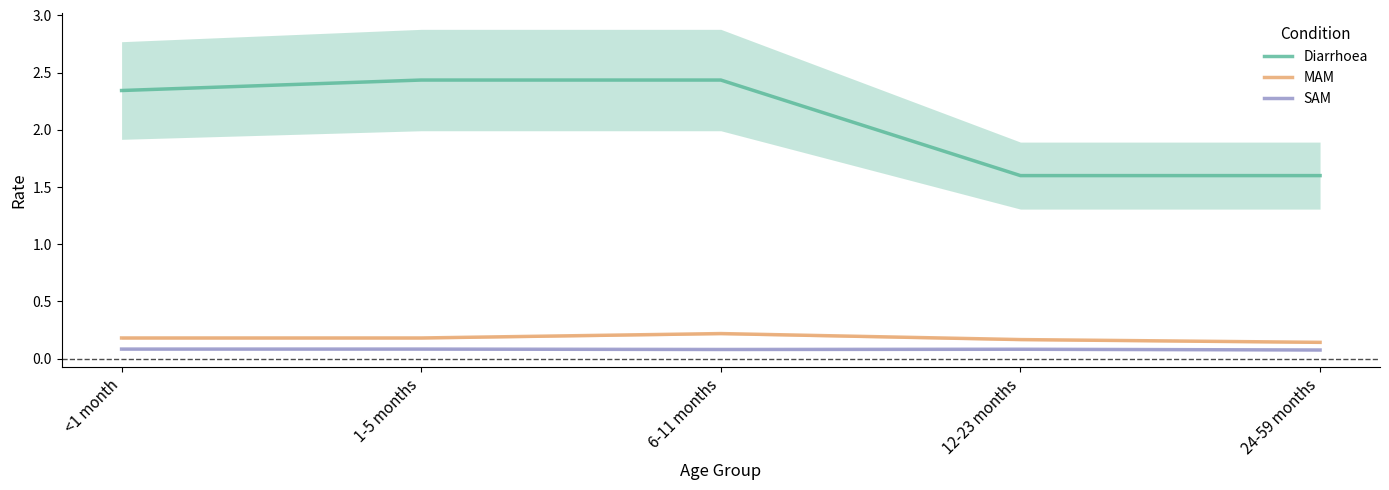

At how many categories does at least one series exceed 1?

5